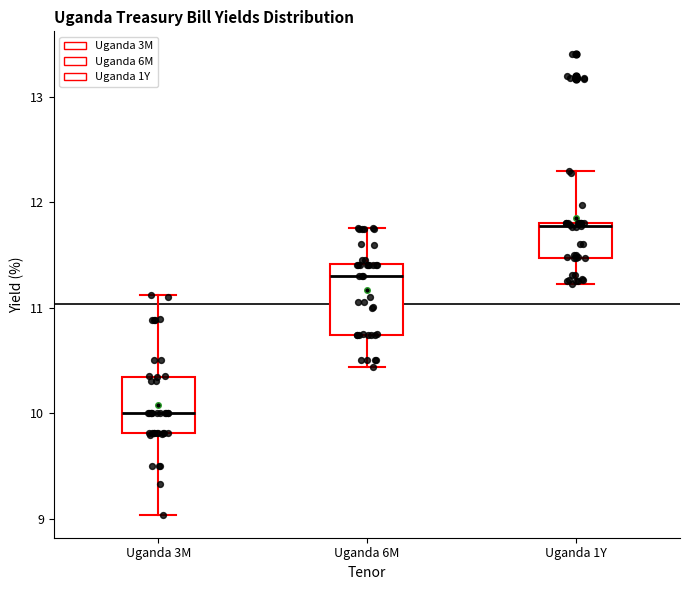

Which box's median line is the lowest?

Uganda 3M